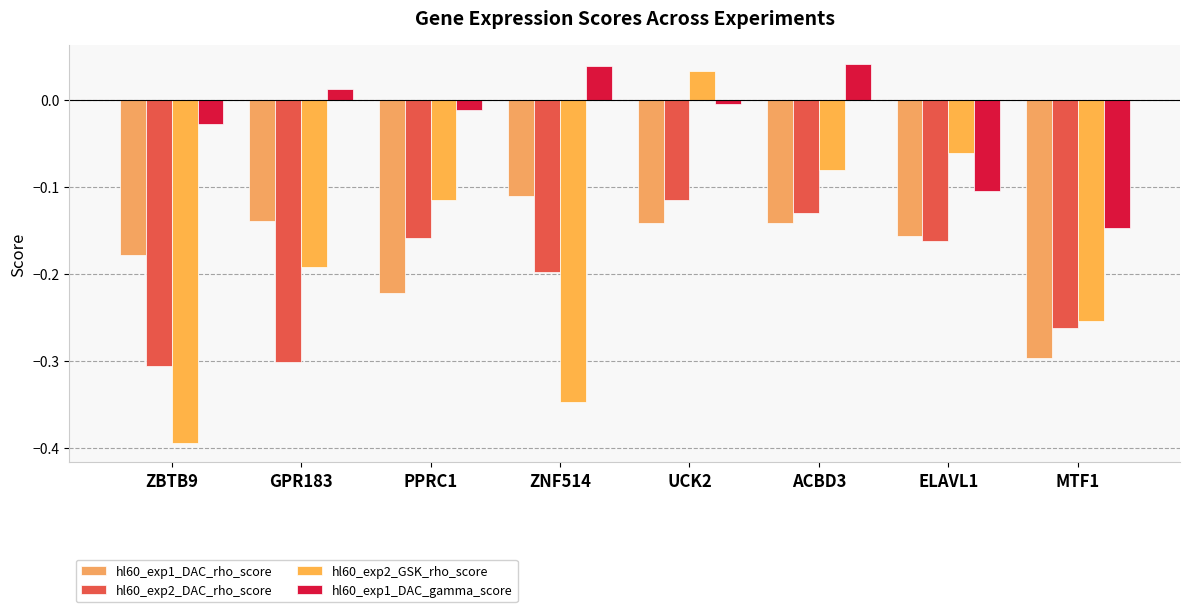

Is it true that hl60_exp1_DAC_rho_score equals -0.2 at ELAVL1?

True